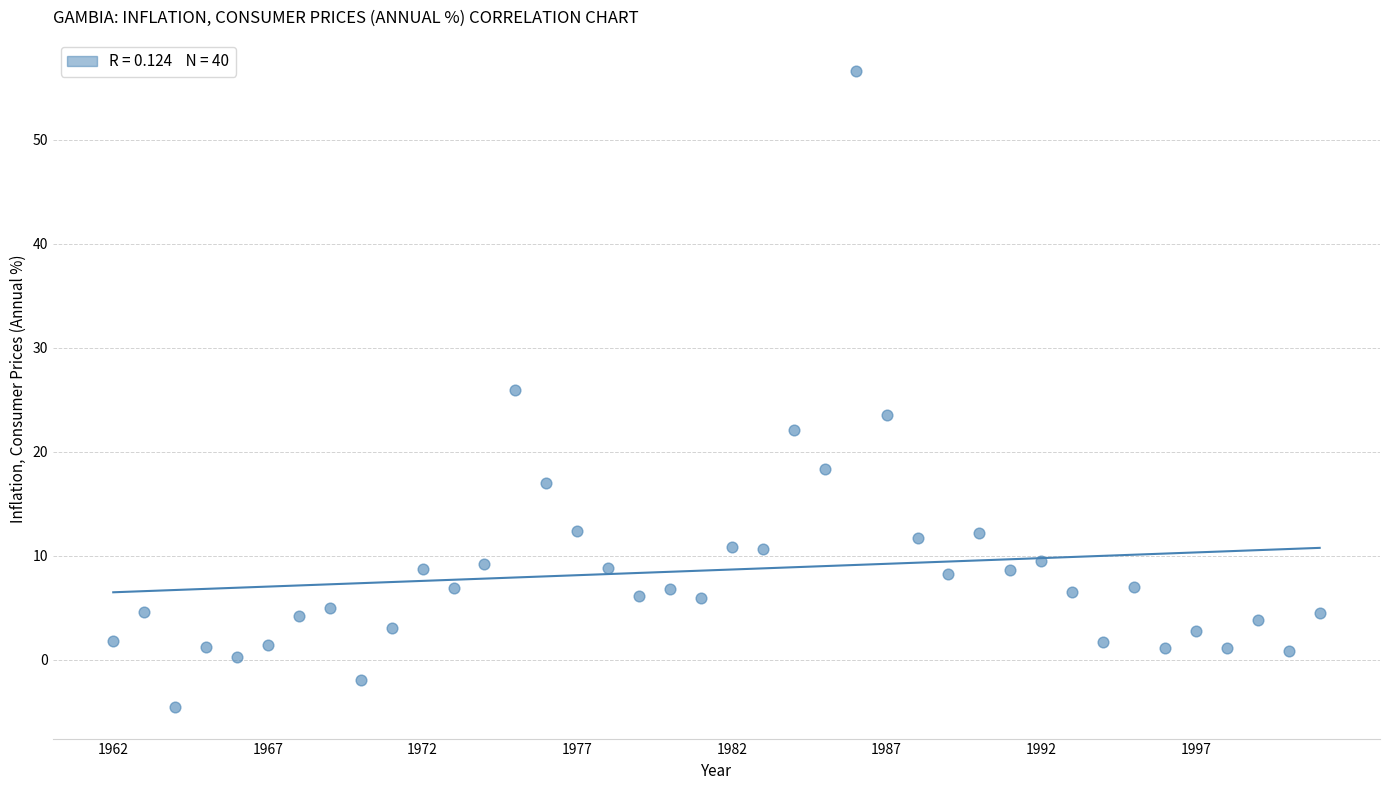

What is the range of Y values (max minus min)?

61.1